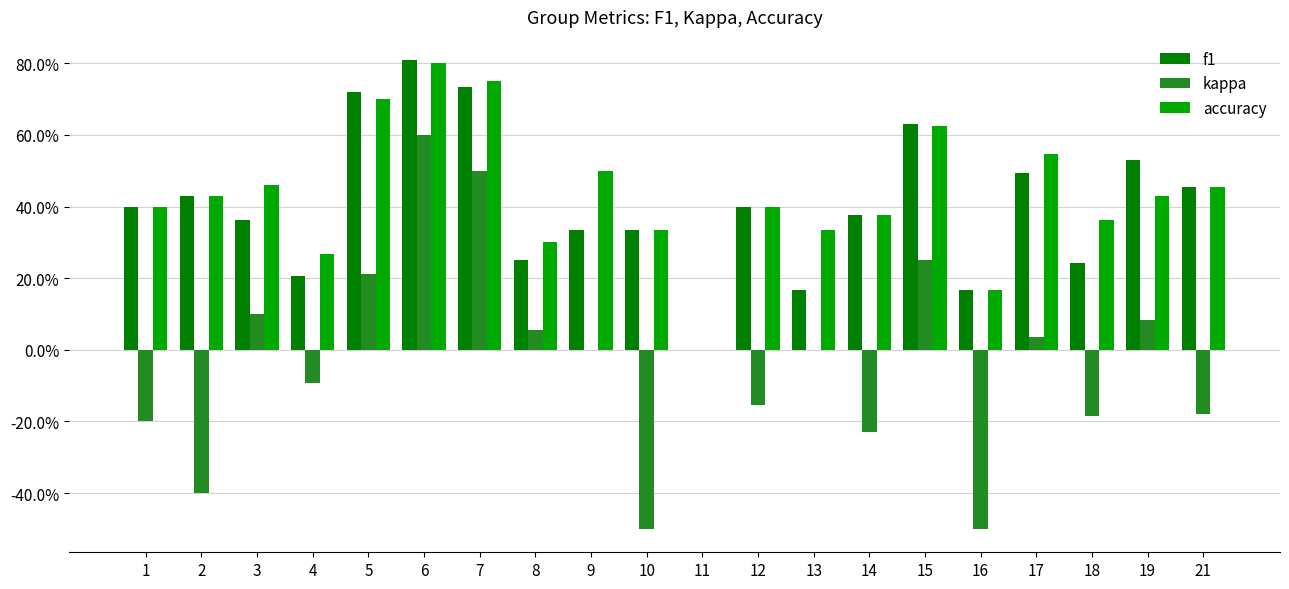

The accuracy series shows 0.3 at 8. True or false?

True